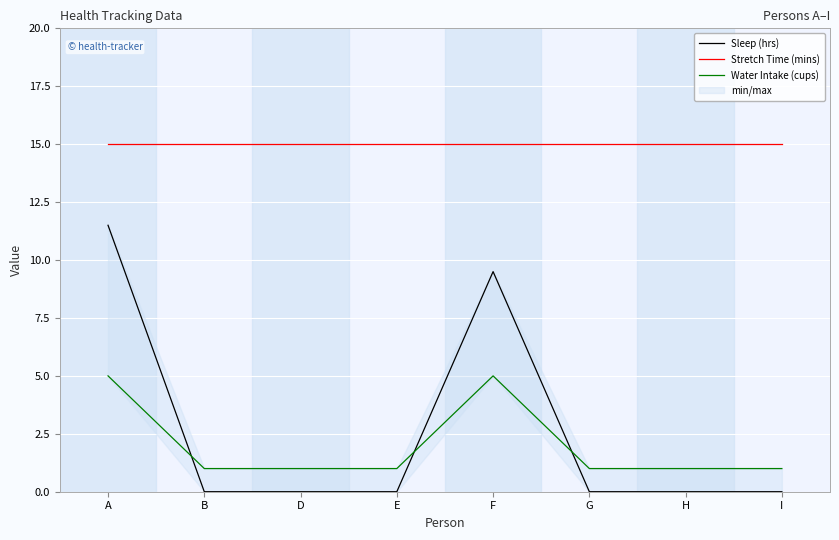

Is it true that Stretch Time (mins) equals 26.3 at D?

False